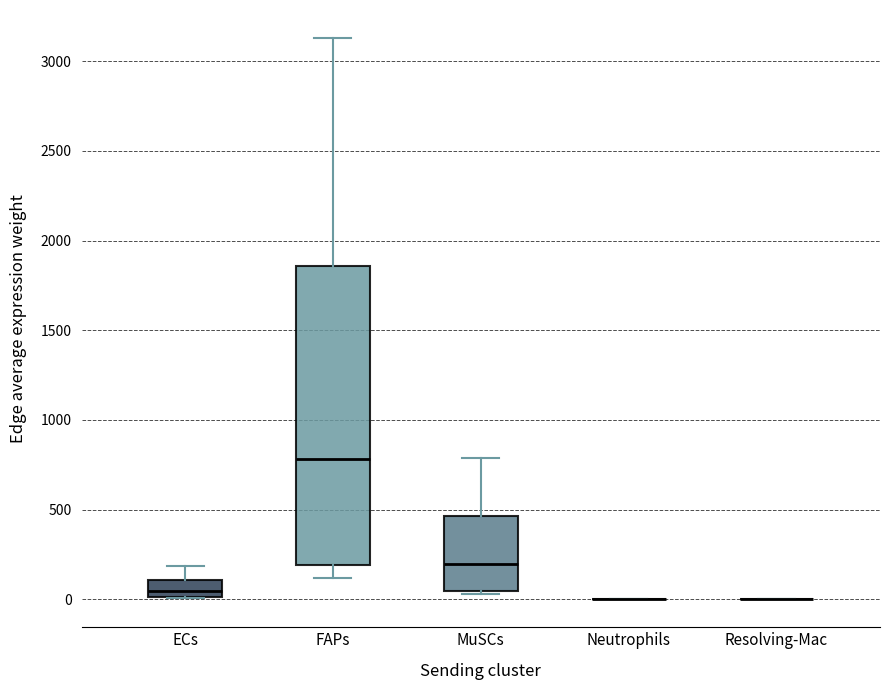

Where does the upper whisker of the box for FAPs end on the y-axis? The values are not printed on the chart, so give them approximately, as read against the axis.

3150